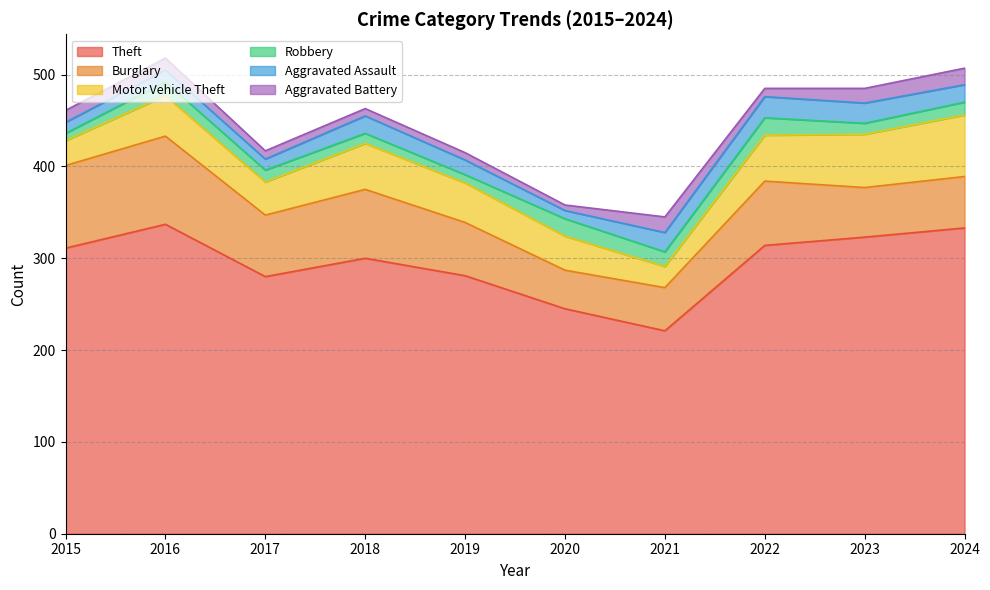

The Theft series shows 280 at 2017. True or false?

True